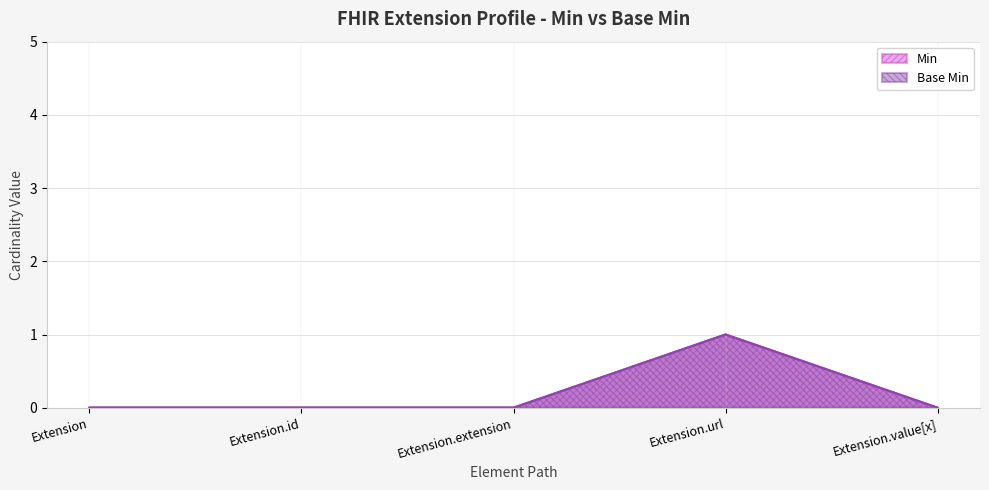

Is the value of Min at Extension.id greater than the value of Base Min at Extension.id?

No